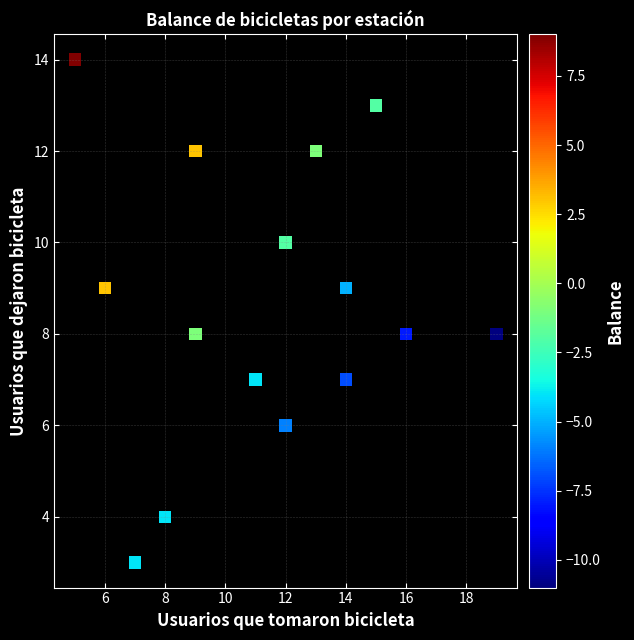

What is the range of Y values (max minus min)?

11